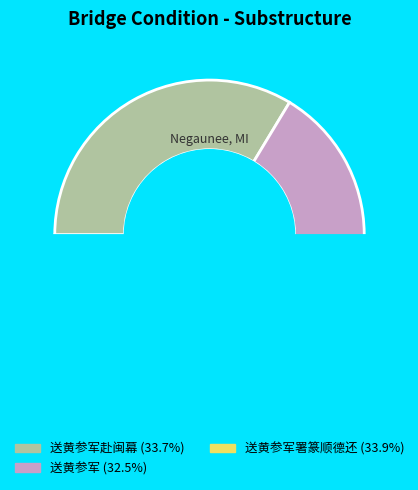

What is the total percentage of 送黄参军 and 送黄参军赴闽幕?

66.1%